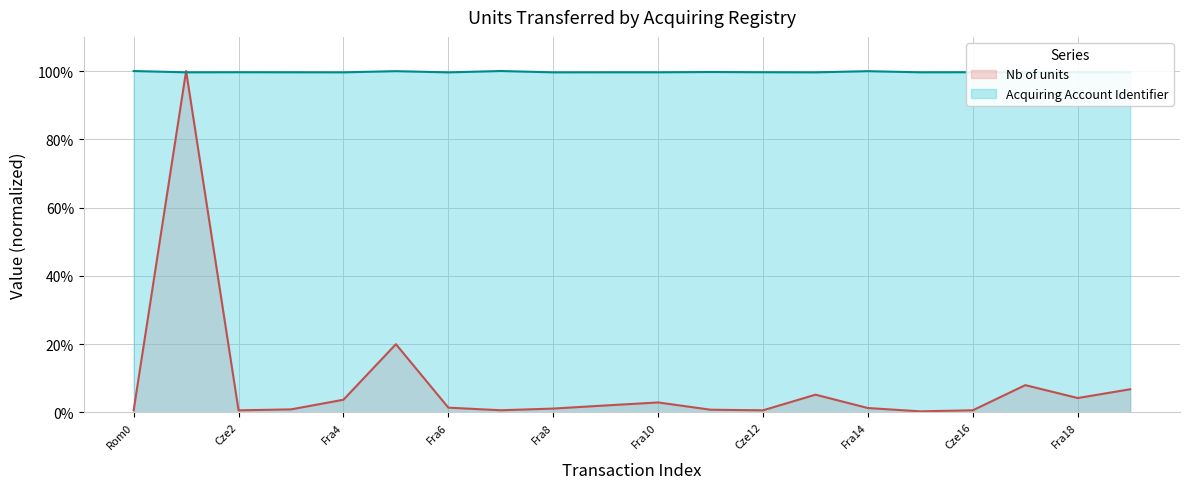

What is the sum of the Nb of units values at 13 and Fra10?

0.3